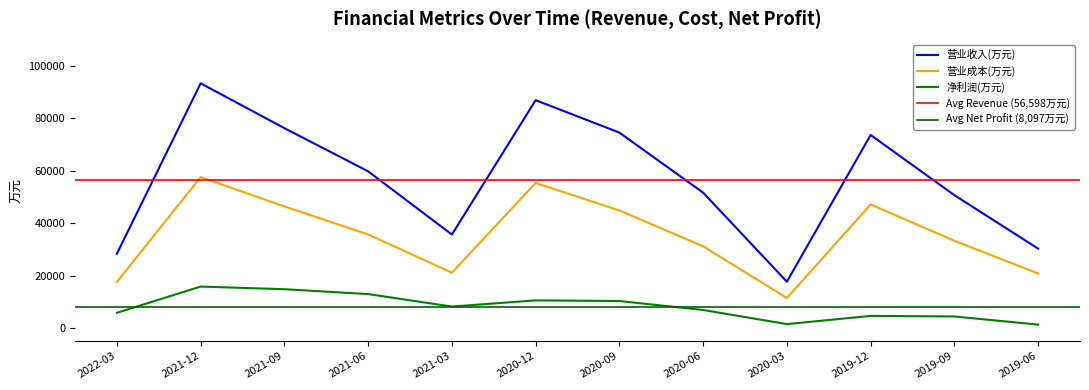

Reading right to left, what are all the values shown in this chart?

营业收入(万元): 2019-06=30299	2019-09=50707	2019-12=73685	2020-03=17680	2020-06=51671	2020-09=74598	2020-12=86966	2021-03=35683	2021-06=59817	2021-09=76291	2021-12=93407	2022-03=28376
营业成本(万元): 2019-06=20805	2019-09=33325	2019-12=47149	2020-03=11453	2020-06=31210	2020-09=44861	2020-12=55371	2021-03=21134	2021-06=35709	2021-09=46425	2021-12=57612	2022-03=17600
净利润(万元): 2019-06=1295	2019-09=4410	2019-12=4630	2020-03=1492	2020-06=6888	2020-09=10309	2020-12=10548	2021-03=8196	2021-06=12956	2021-09=14808	2021-12=15827	2022-03=5807